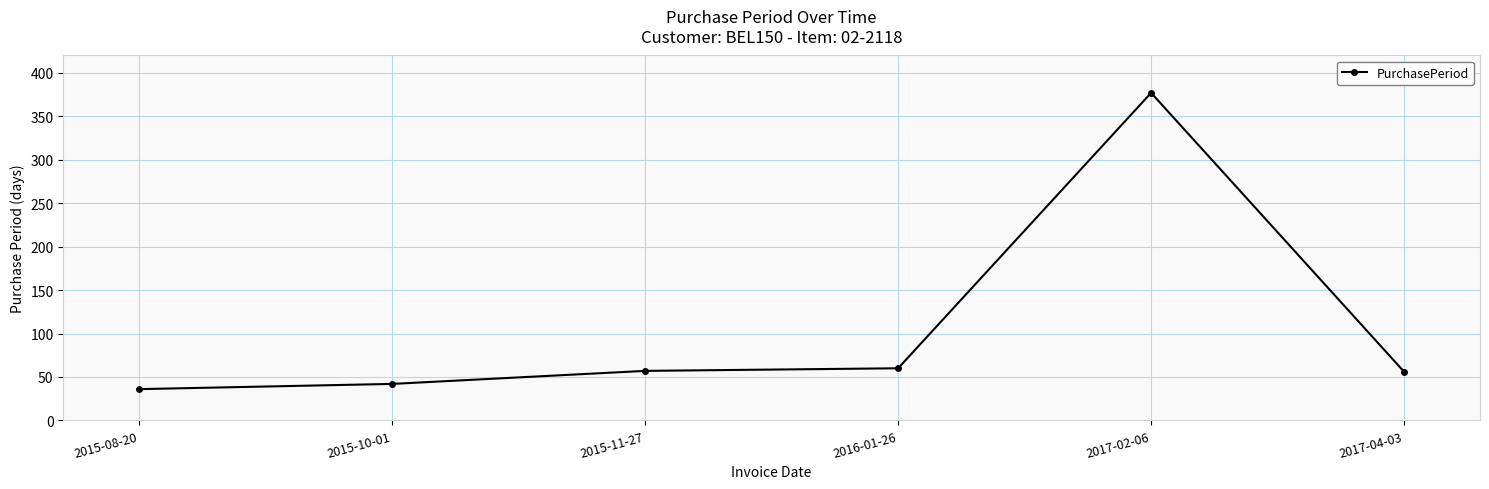

What is the ratio of the value at 2015-10-01 to the value at 2015-11-27?

0.7